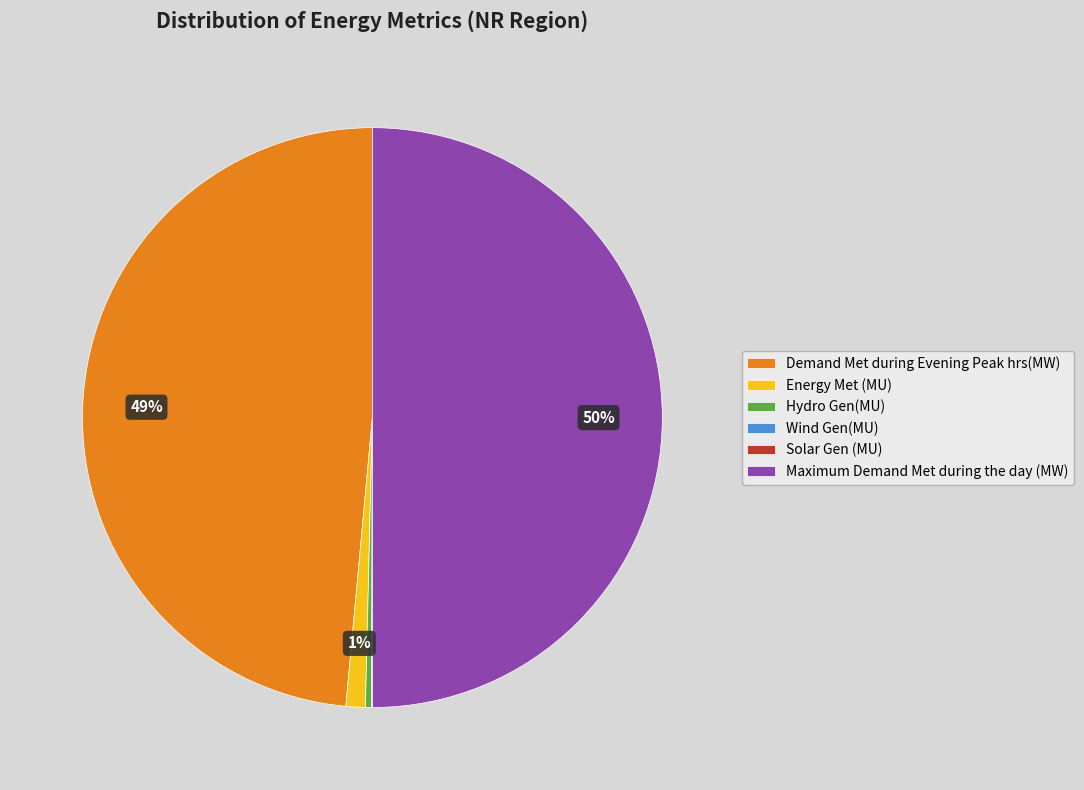

Do Demand Met during Evening Peak hrs(MW) and Hydro Gen(MU) together represent more than half of the pie?

No